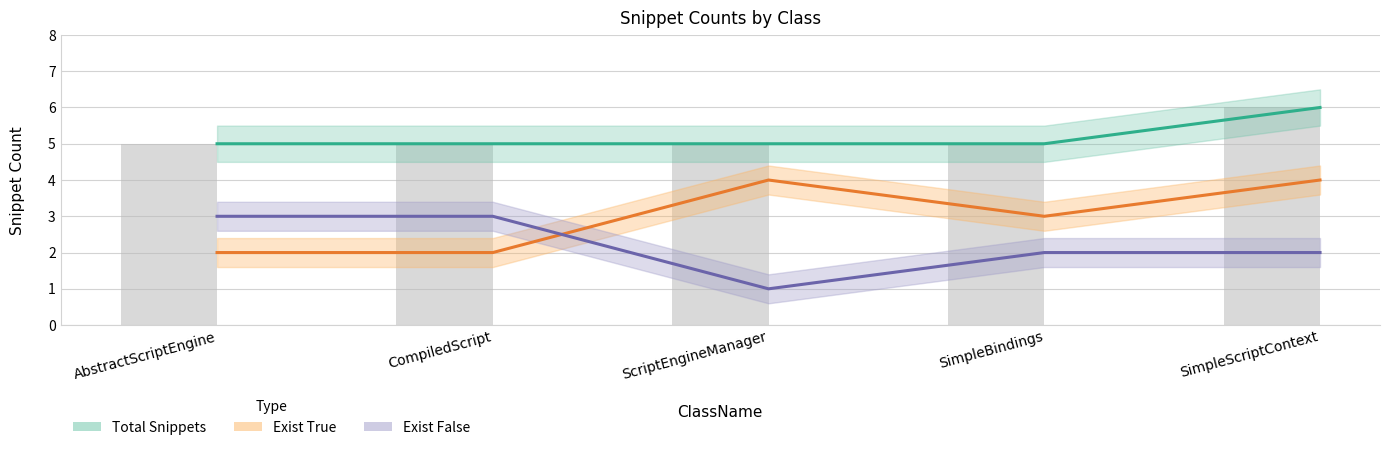

What is the label of the 1st bar from the right?

SimpleScriptContext